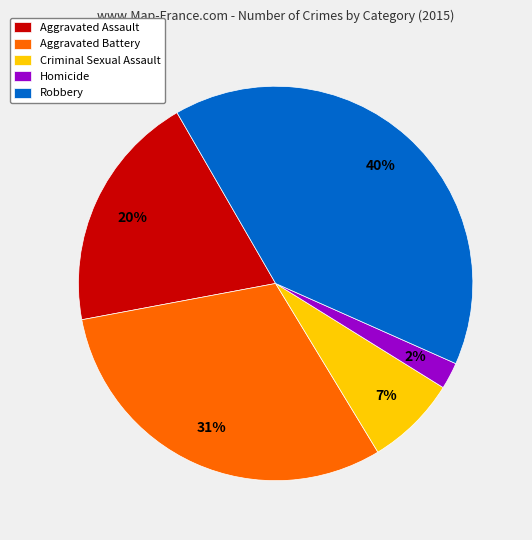

Which has a higher value, Criminal Sexual Assault or Aggravated Assault?

Aggravated Assault